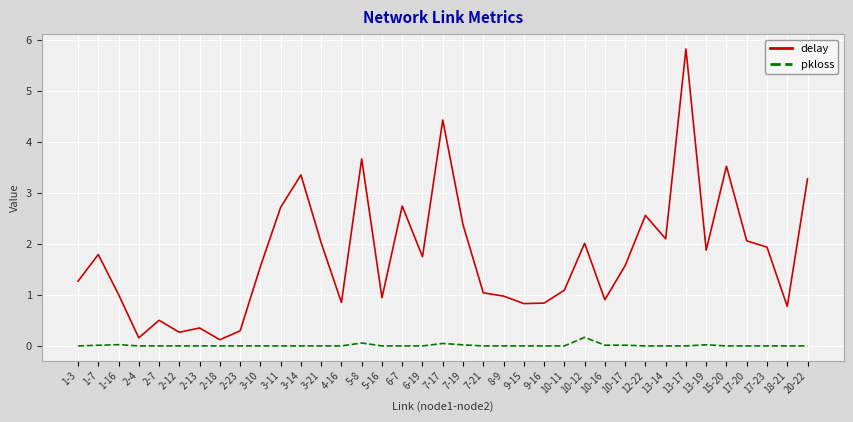

Between 3-14 and 13-17, which series saw the biggest shift?

delay